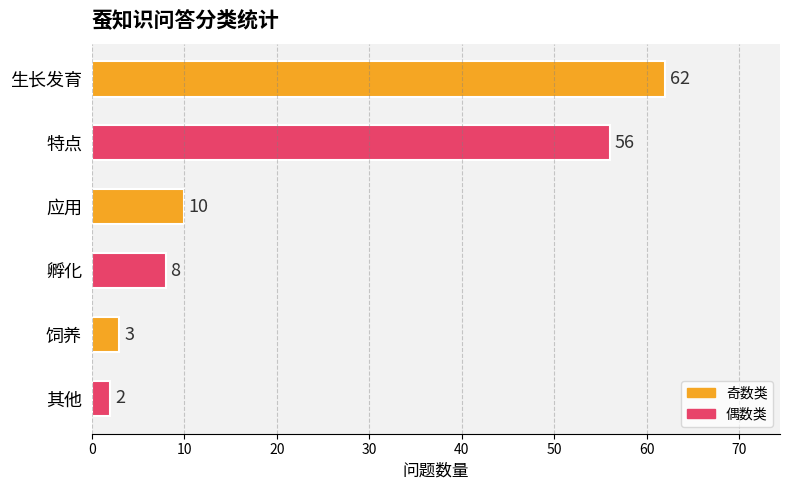

The chart shows a value of 91 at 生长发育. True or false?

False